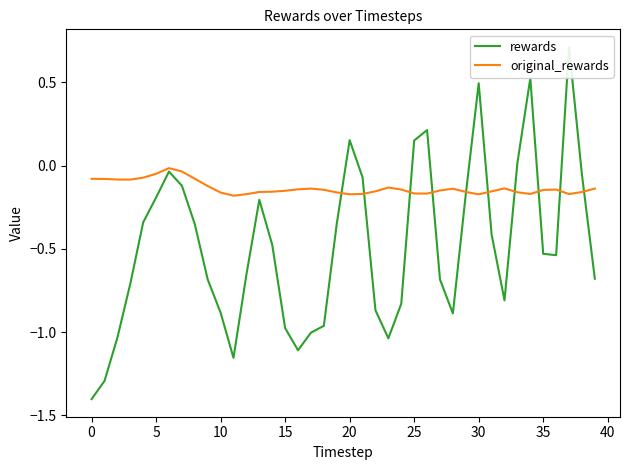

True or false: original_rewards has a value of -0.2 at 20.

True